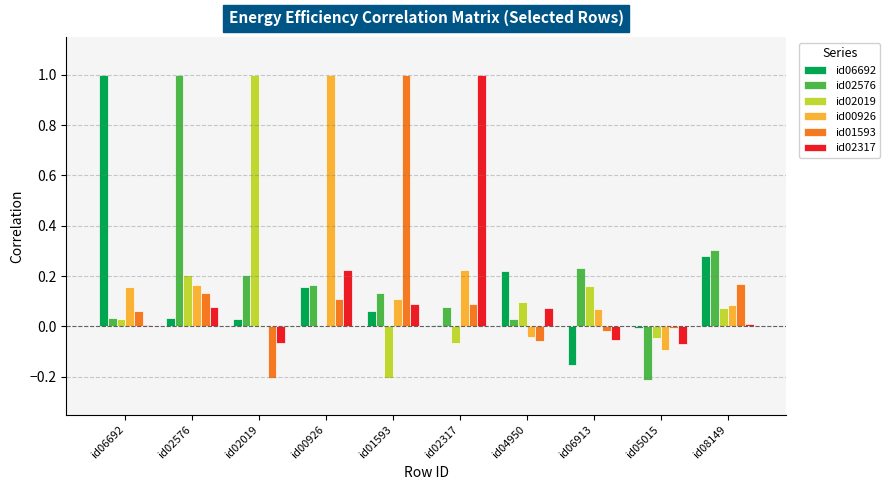

What is the maximum value shown in the chart?

1.0